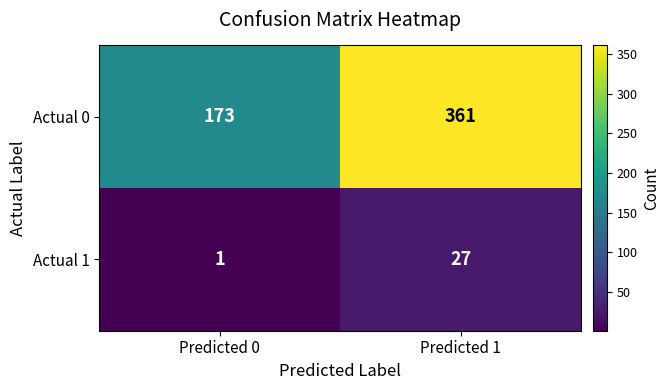

Rank the series at Predicted 1 from highest to lowest value.

Actual 0, Actual 1